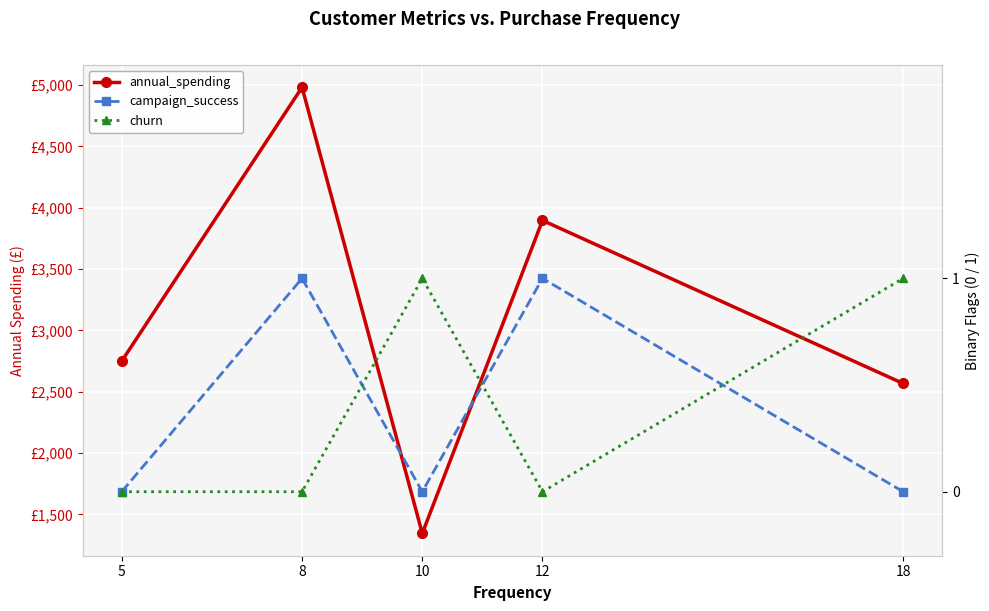

True or false: campaign_success has more than 0 points higher than both neighbors.

True